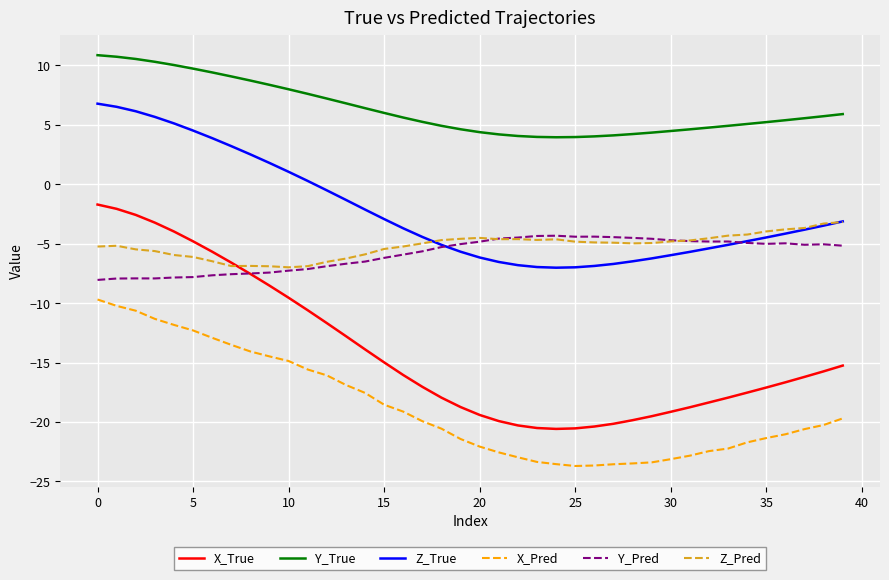

True or false: X_True and Z_True intersect in this chart.

False